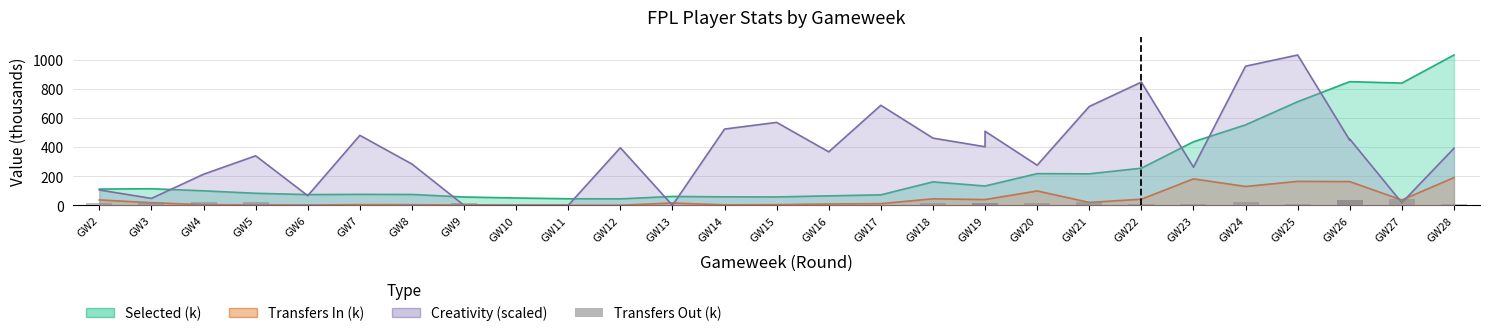

What is the change in value from GW7 to GW8?

+1.1